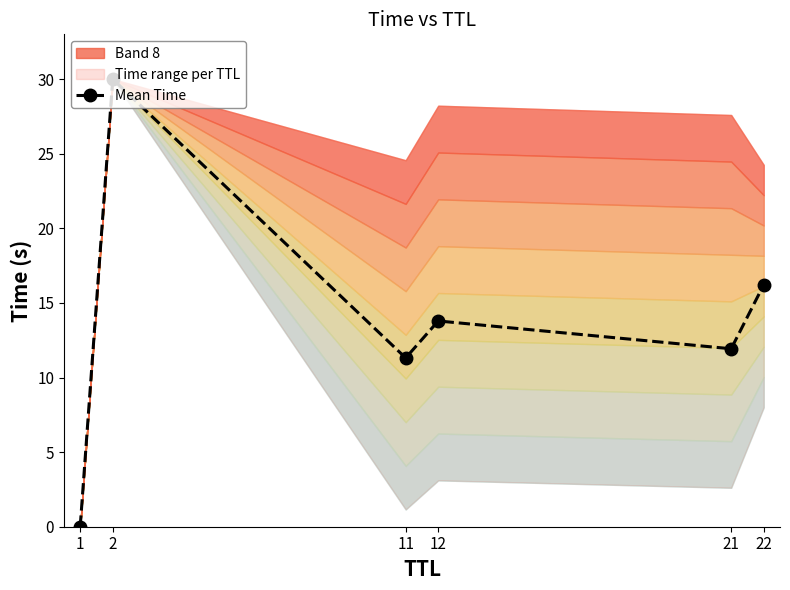

How many data points are less than 13?

3